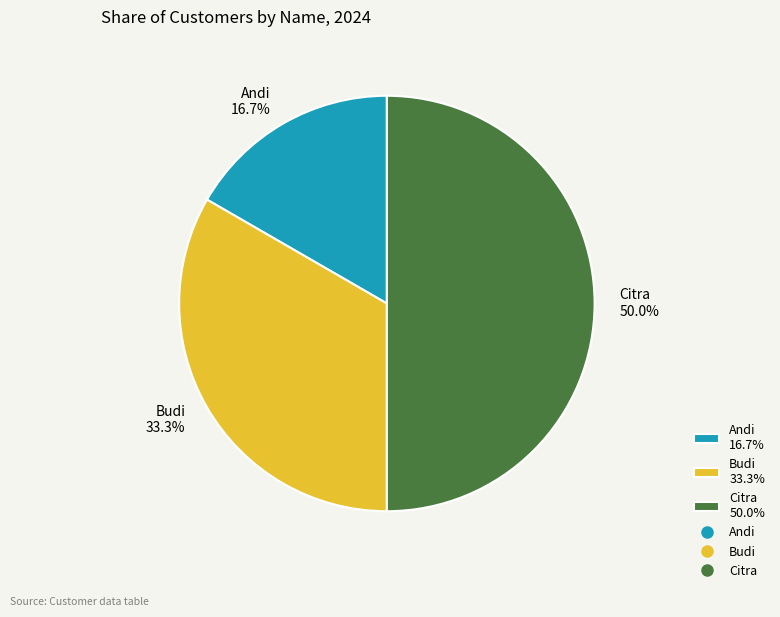

Which category has the smallest portion of the pie?

Andi